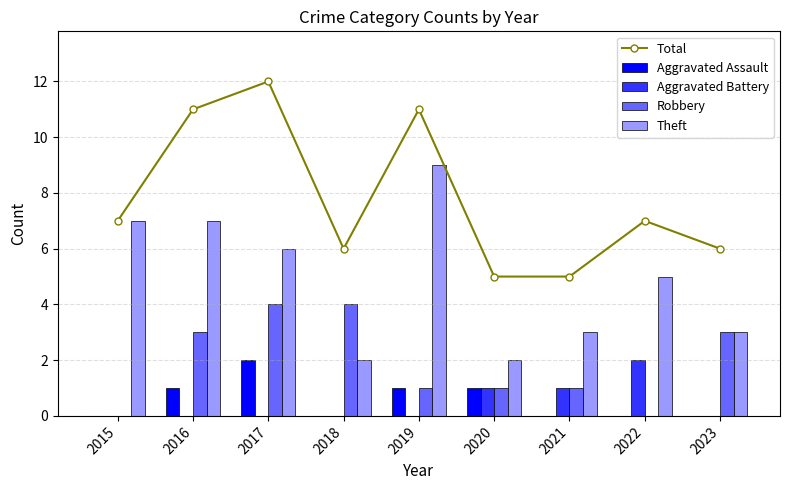

What is the difference between the highest and lowest values at 2015?

7